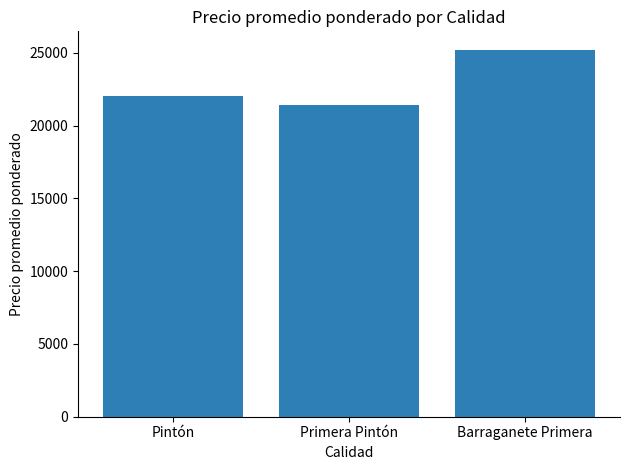

List the labels in order of value, largest first.

Barraganete Primera, Pintón, Primera Pintón